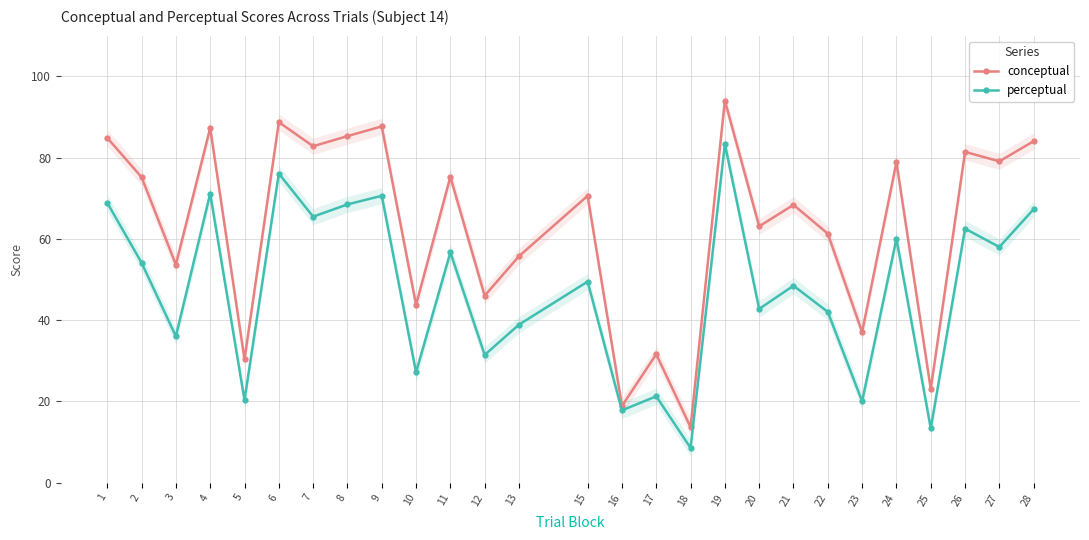

True or false: conceptual has more than 2 interior local peaks.

True